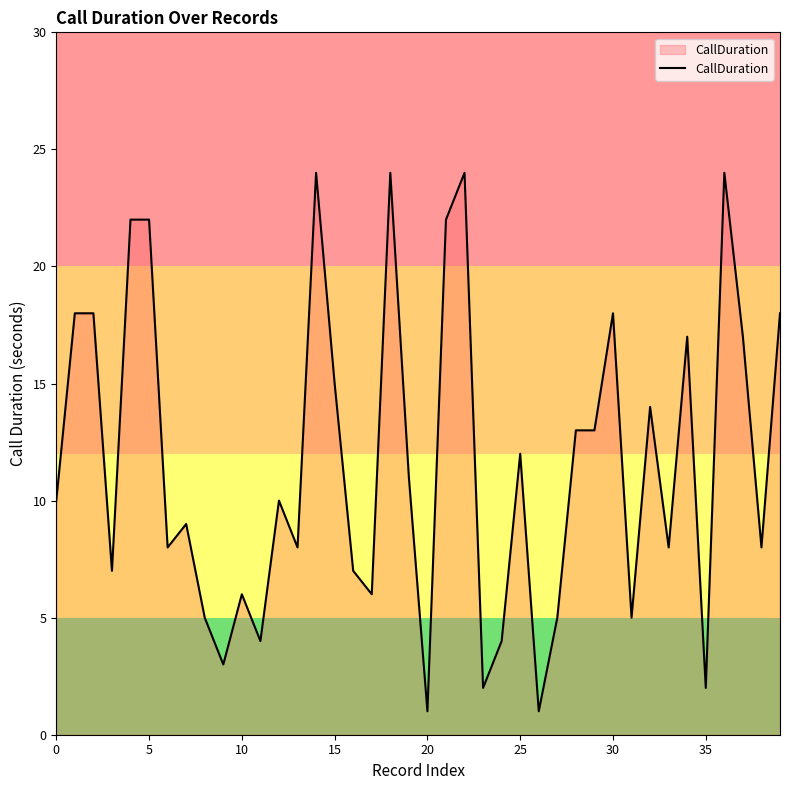

What is the greatest value displayed?

24